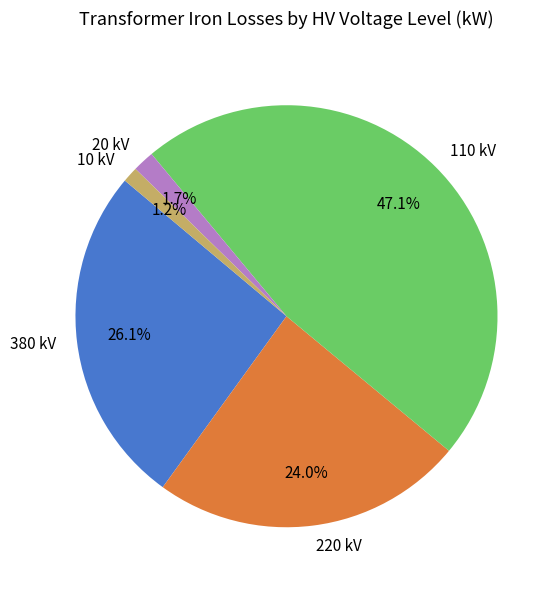

Is it true that 380 kV is 21% of the pie?

False